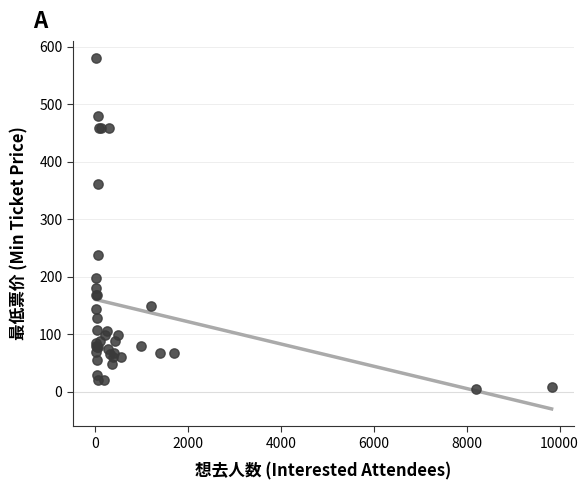

What Y value in the scatter plot is closest to 292?

238.0